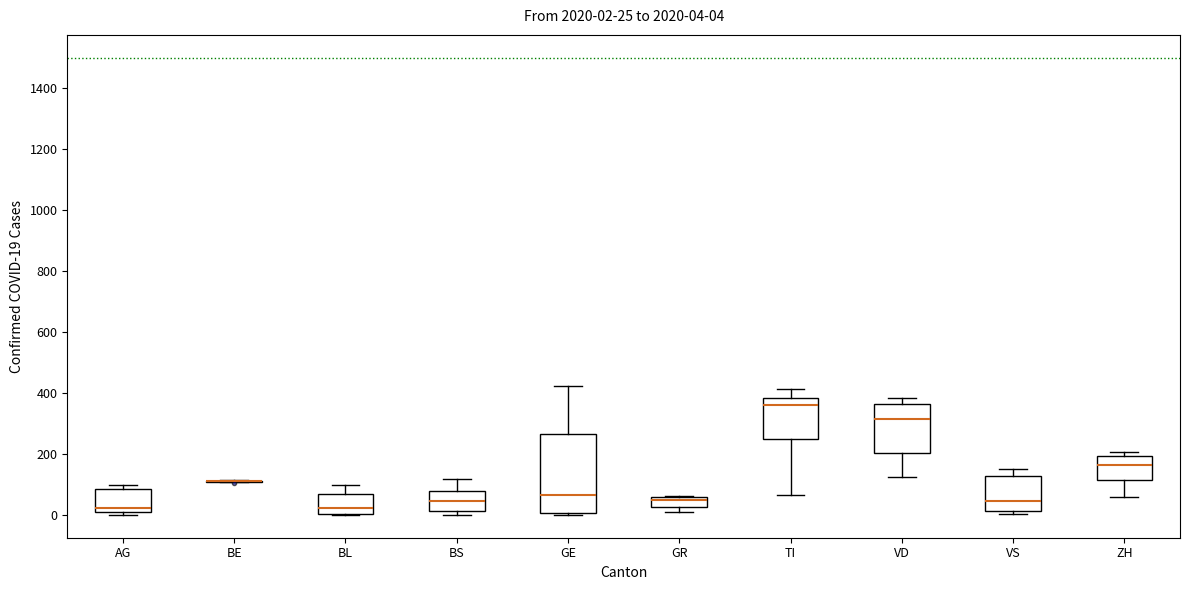

Which box is the tallest, from its lower edge to its upper edge?

GE